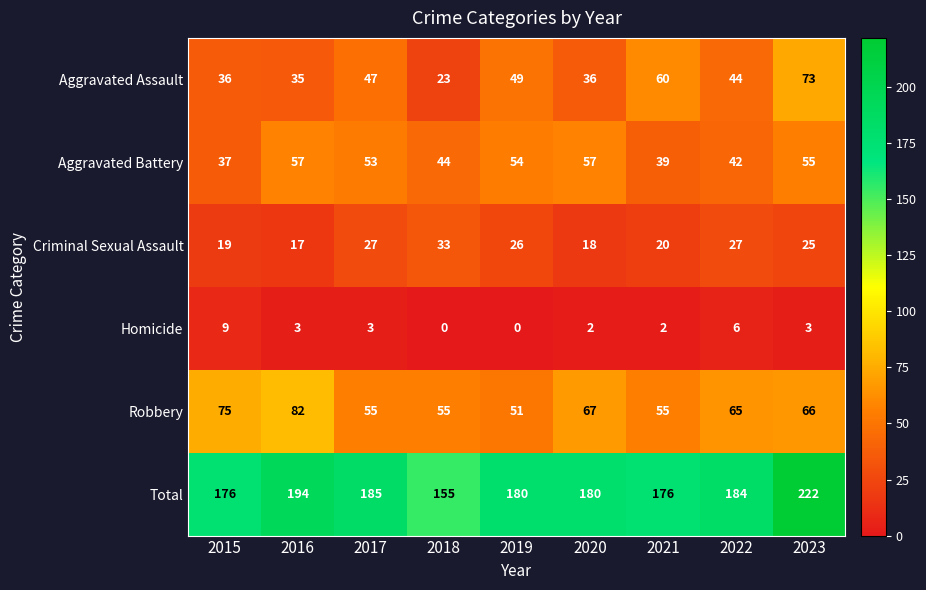

Between 2020 and 2023, which series saw the biggest shift?

Total